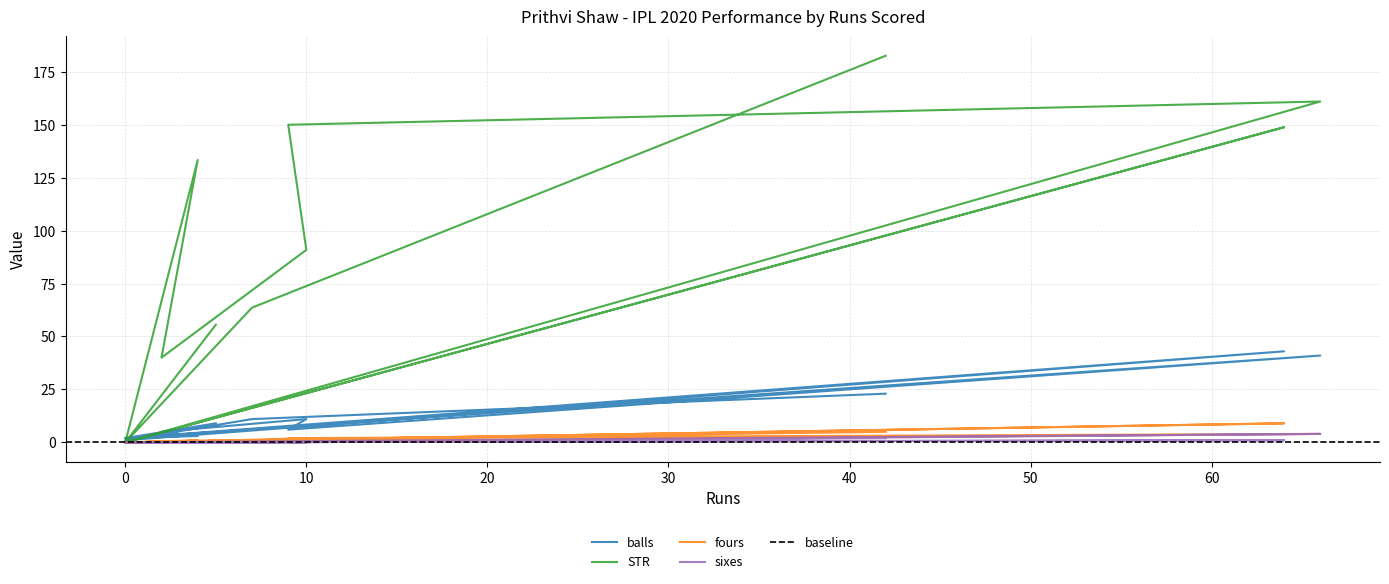

True or false: sixes has more than 2 interior local peaks.

False